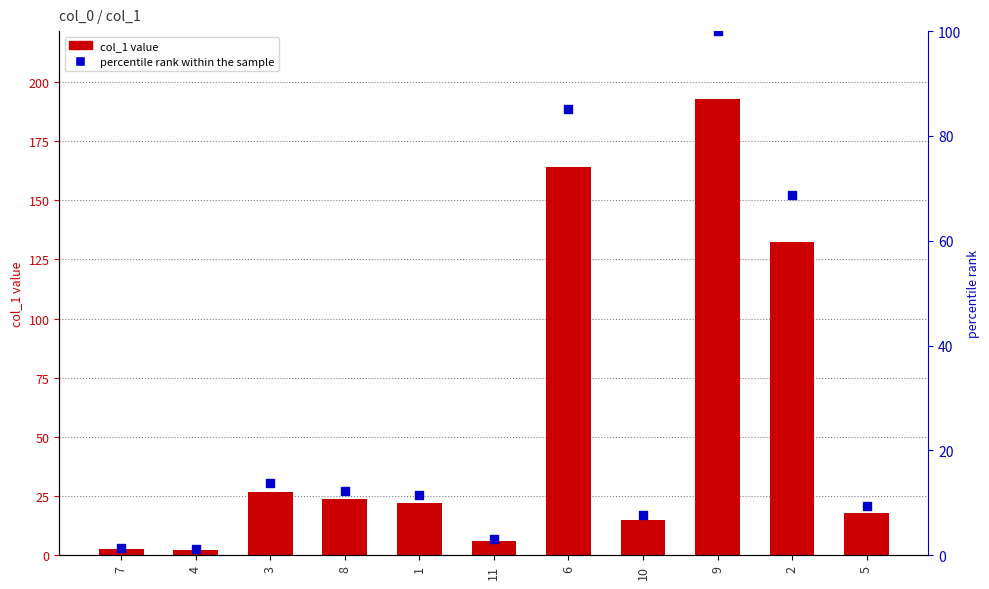

At how many categories does at least one series exceed 133?

2